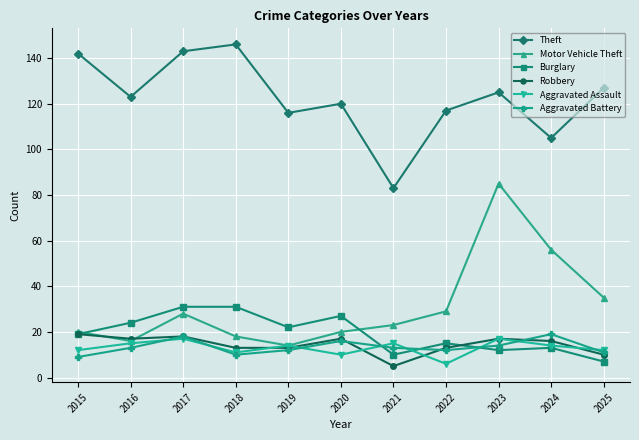

True or false: Theft and Aggravated Battery cross at least once.

False